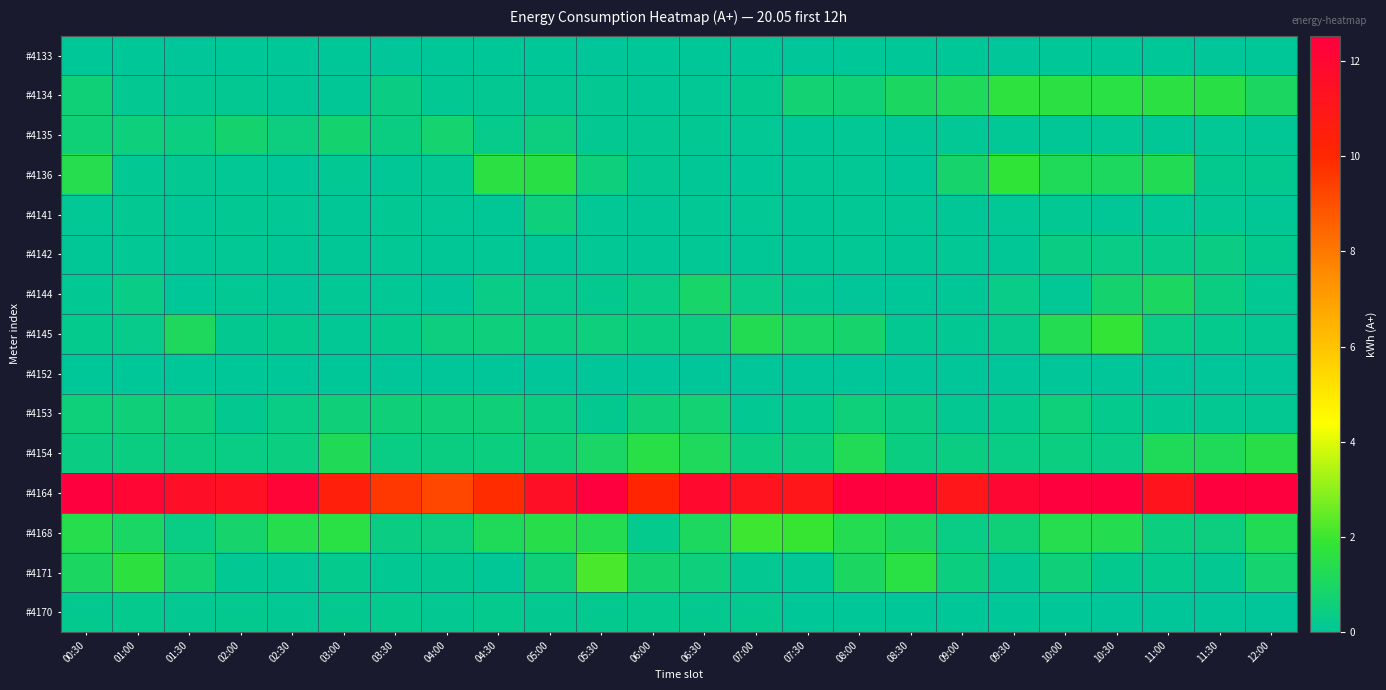

Count the number of categories in the chart.

24